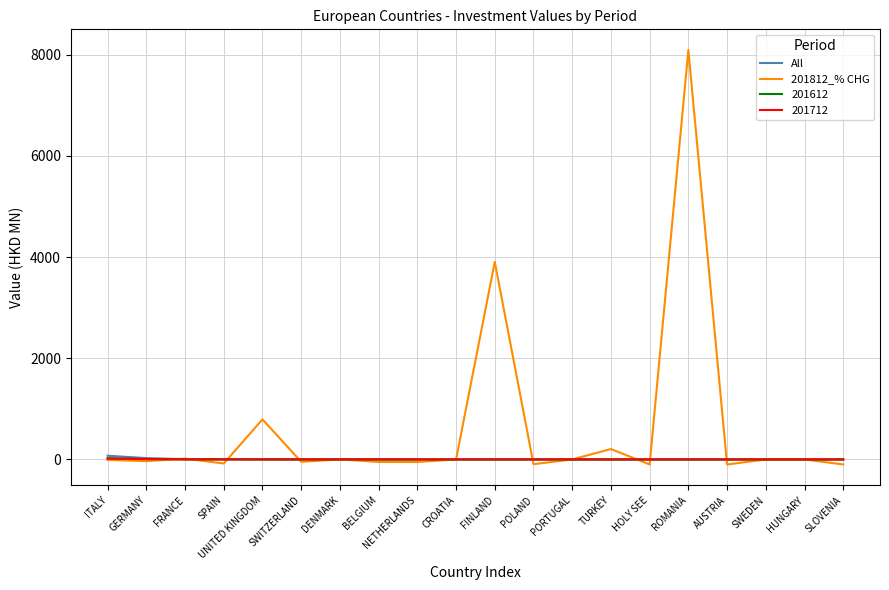

Which label corresponds to the largest value in the chart?

ROMANIA